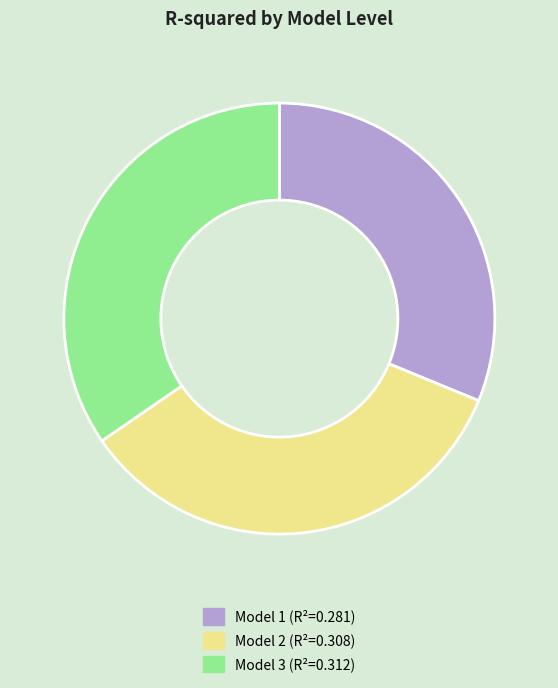

Is the sum of Model 2 and Model 1 greater than half?

Yes